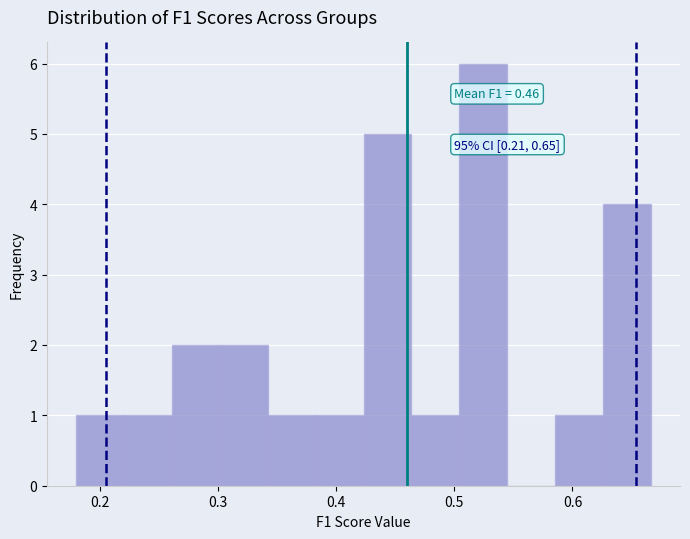

Which range on the x-axis has the tallest bar?

0.50 to 0.54